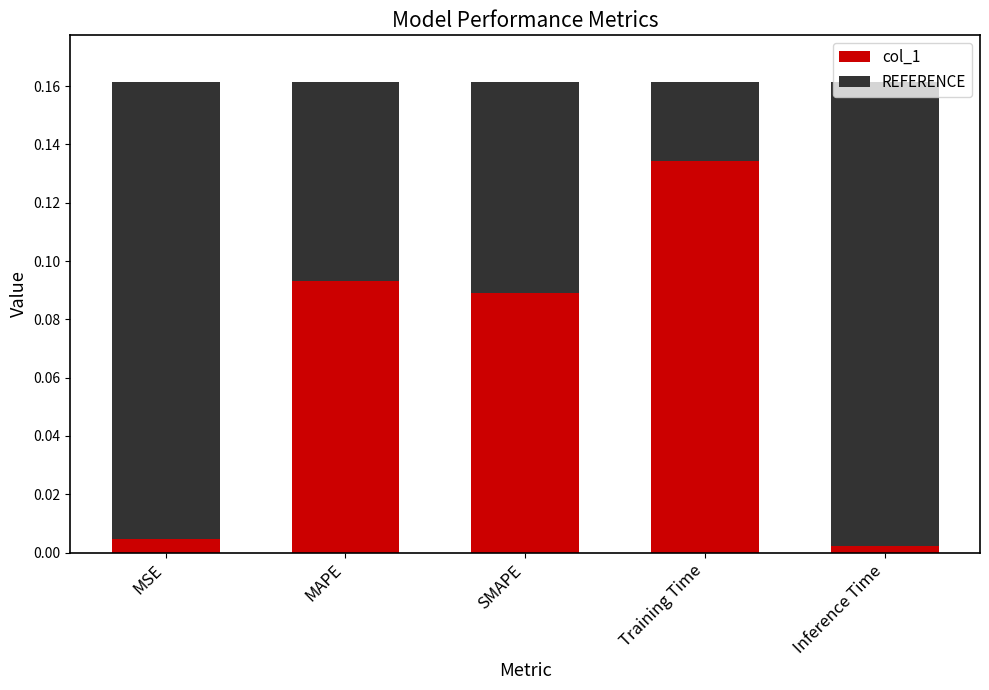

True or false: col_1 has a value of 0.0 at Training Time.

False